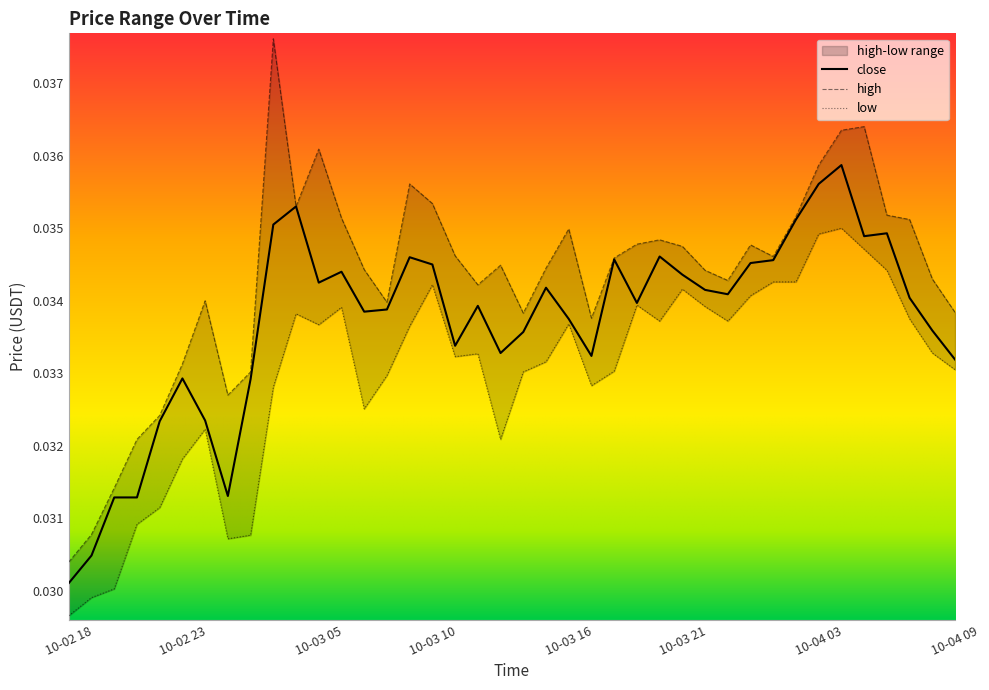

True or false: high and close intersect in this chart.

False